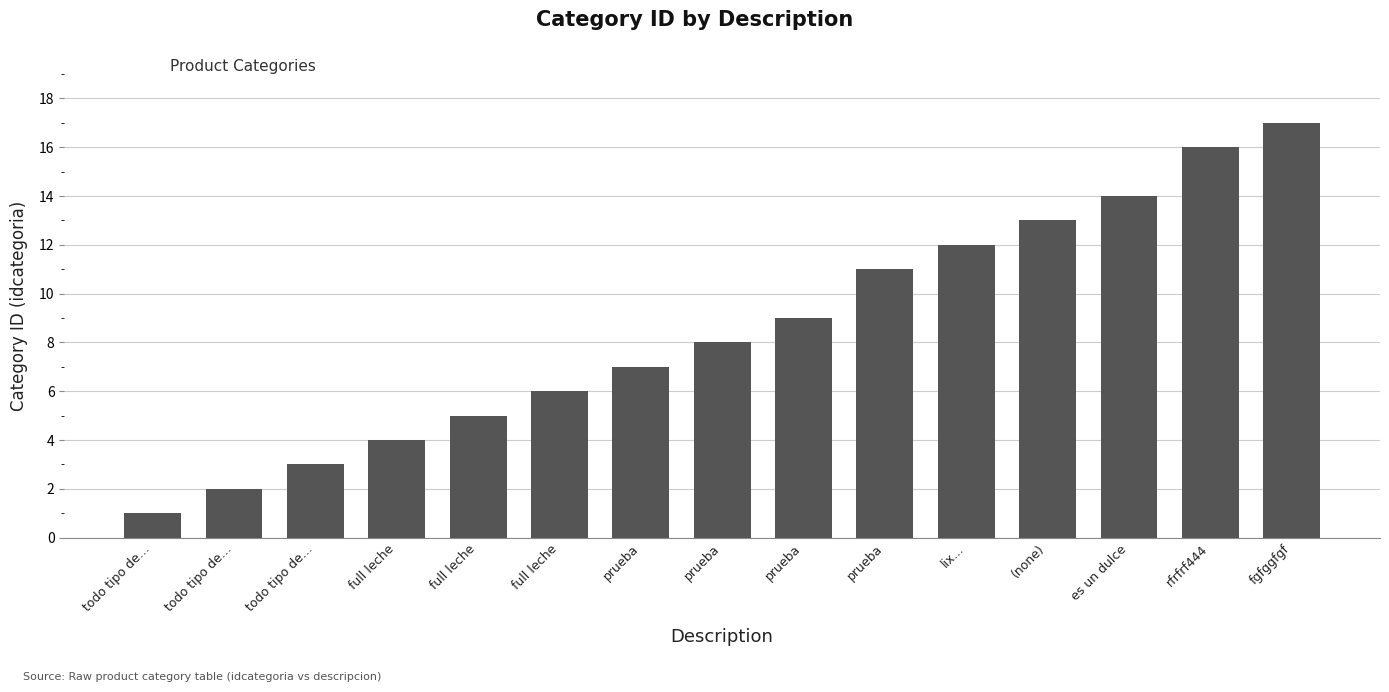

What is the label of the 7th bar from the left?

prueba